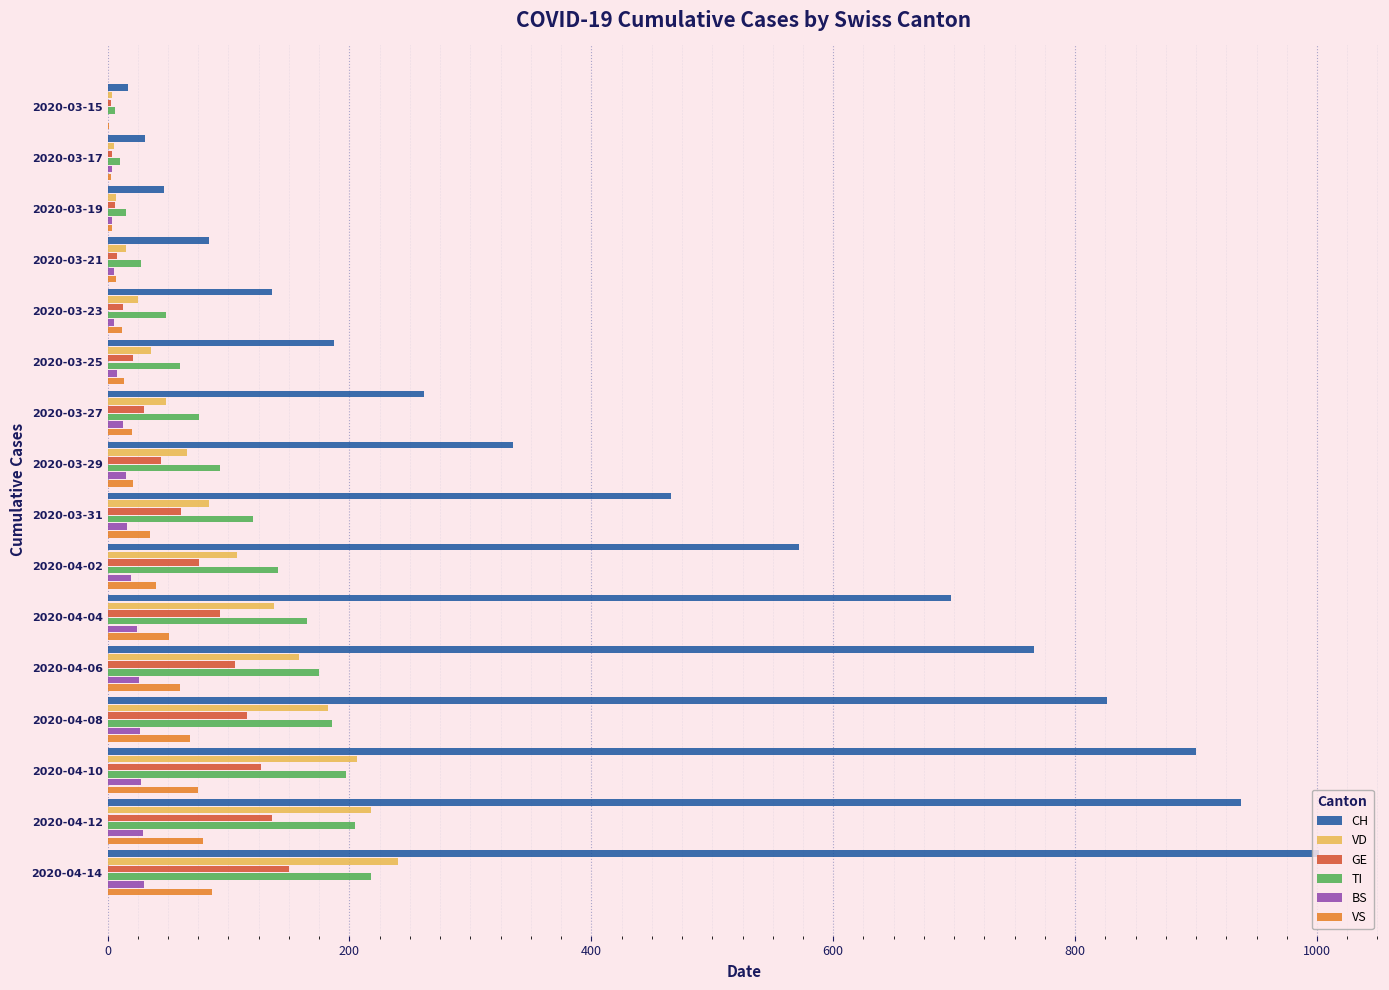

What is the highest value of the GE series?

150